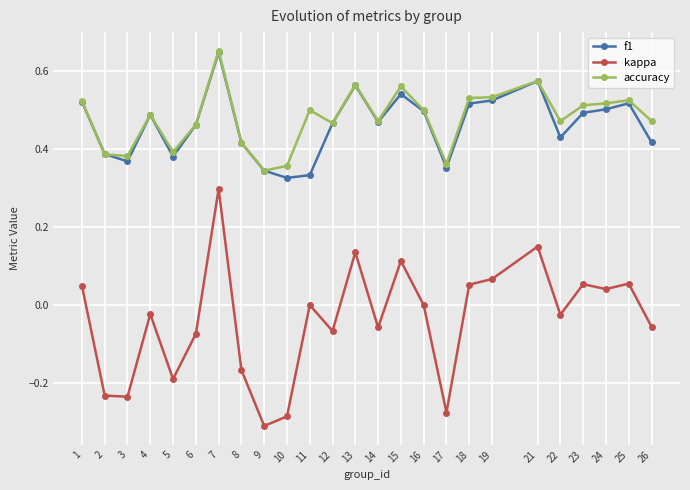

At which label does kappa reach its peak?

7